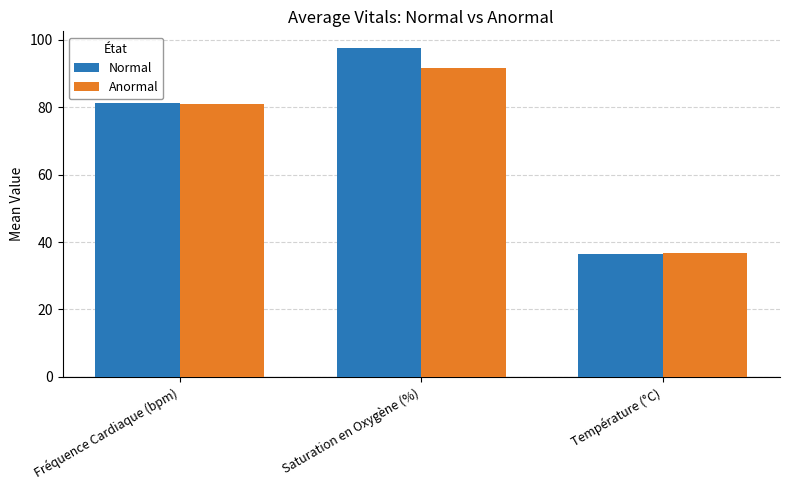

Read the Normal value at Fréquence Cardiaque (bpm).

81.2